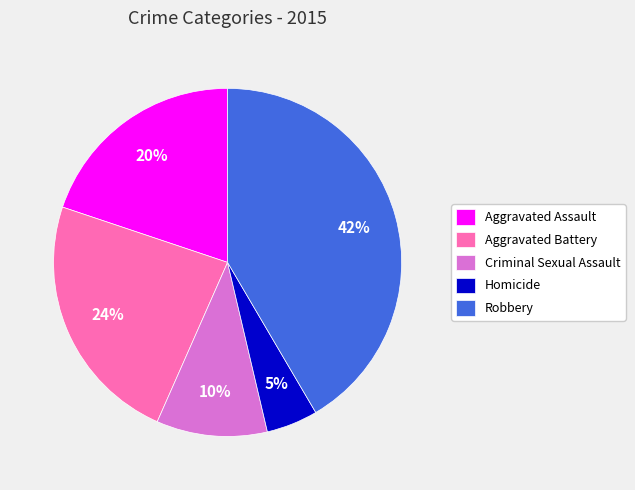

What is the smallest slice in the pie chart?

Homicide